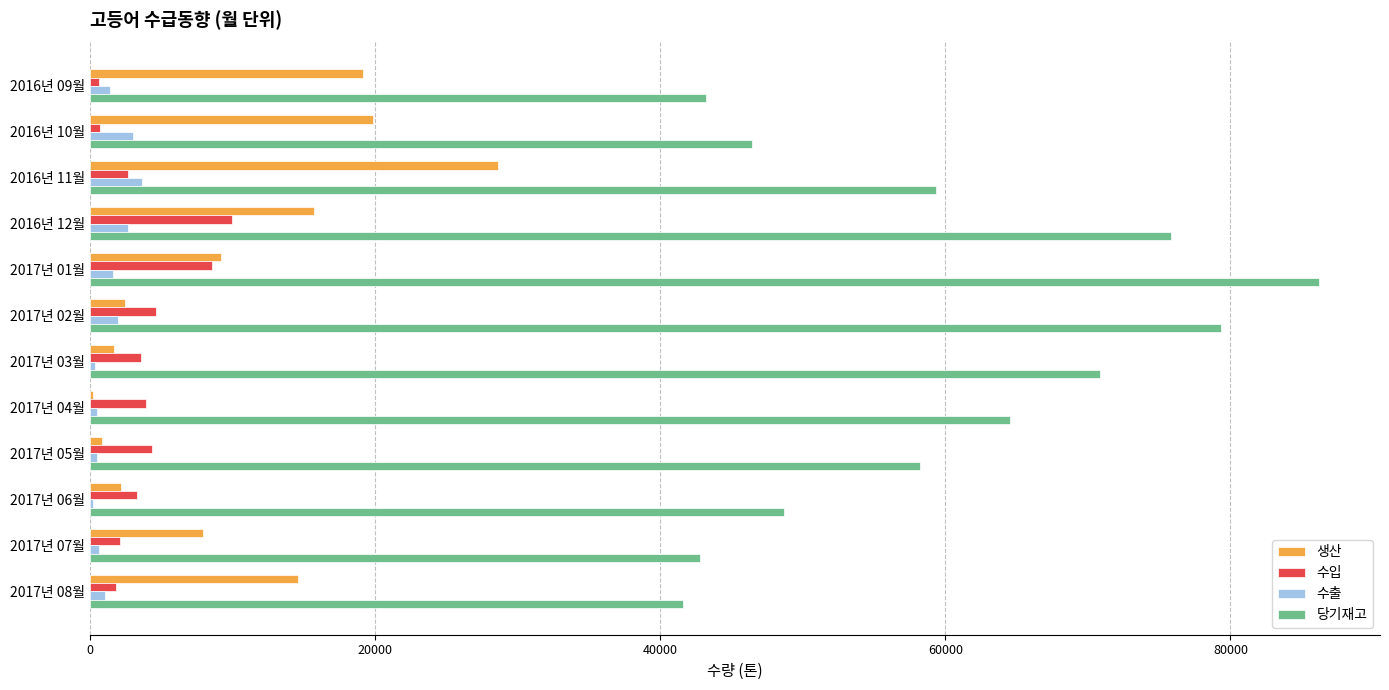

What is the average value of the 당기재고 series?

59747